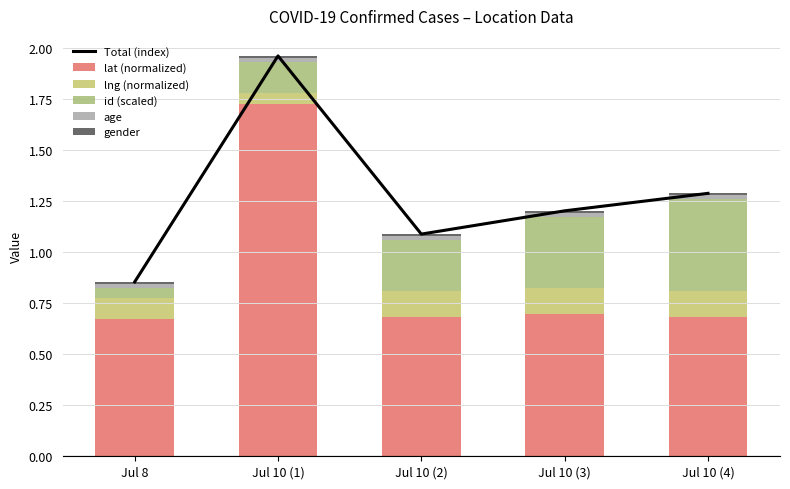

Which has a higher value, Jul 10 (2) or Jul 10 (3)?

Jul 10 (3)